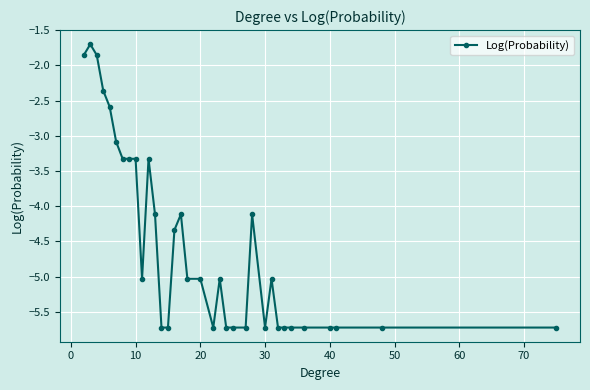

How many values exceed -5?

14